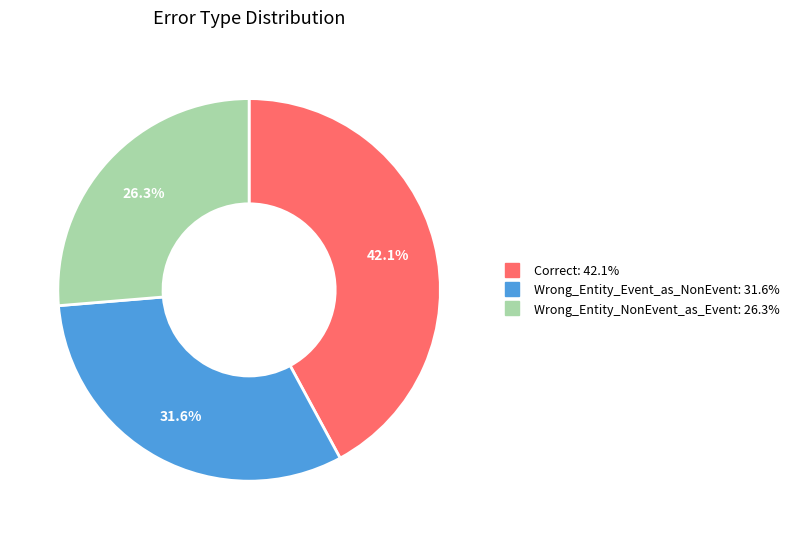

Count the number of slices in the pie.

3